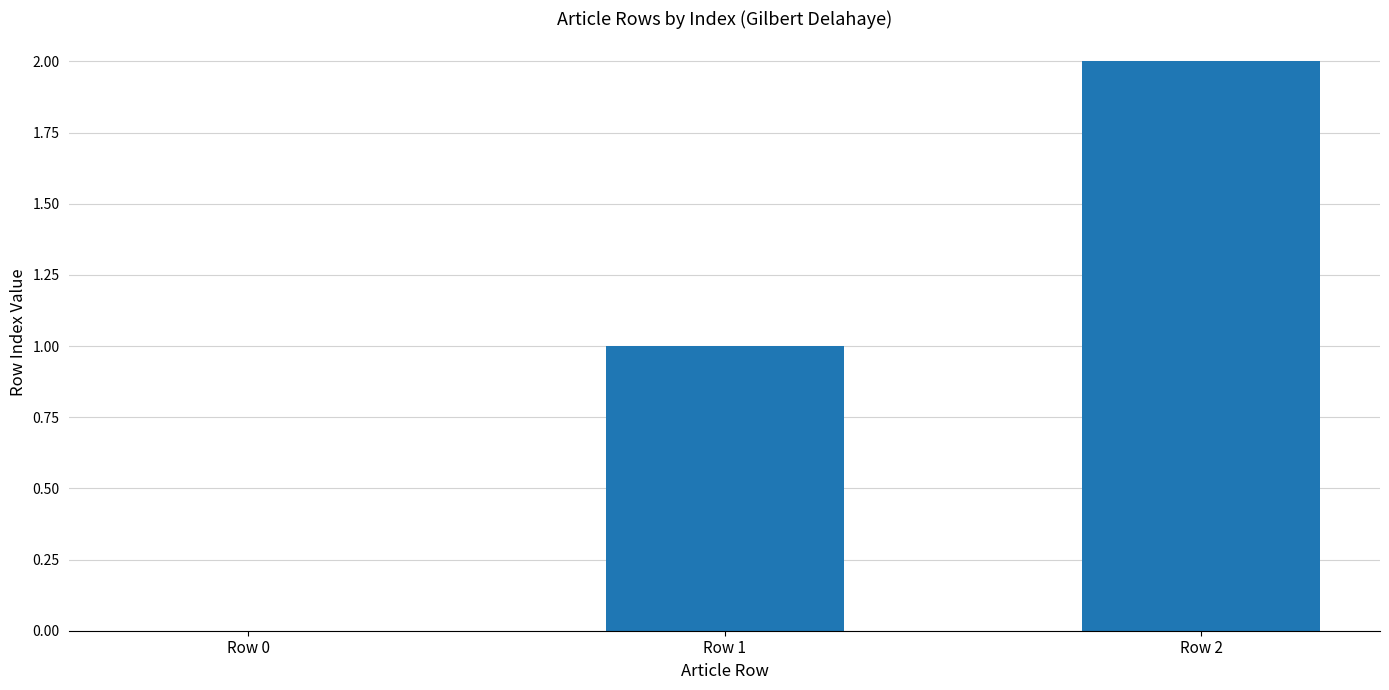

What is the sum of all values?

3